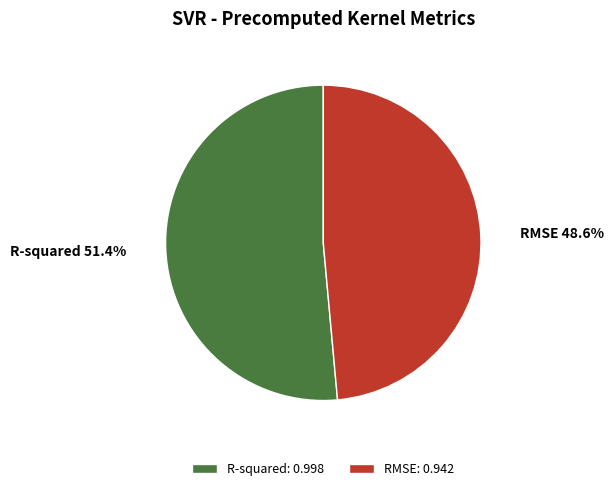

How many slices are in this pie chart?

2